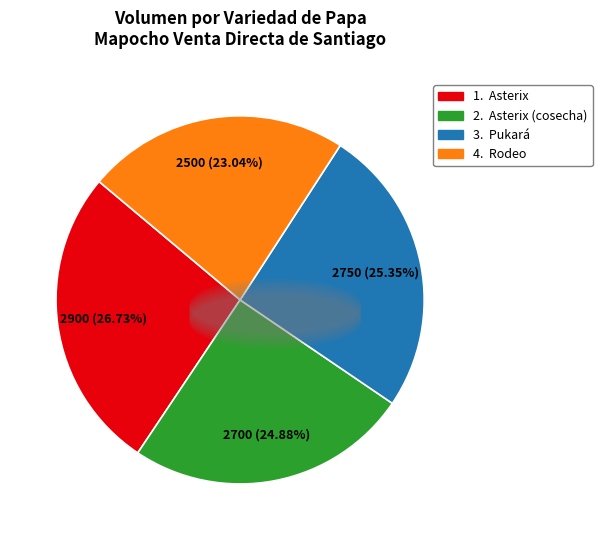

Is there any slice that represents more than half of the pie?

No